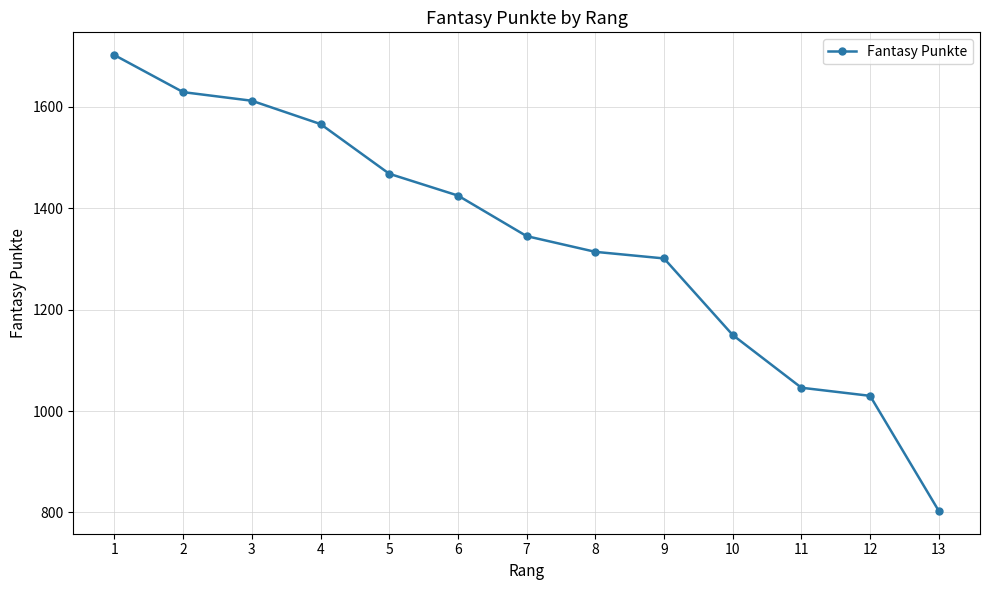

List the labels in order of value, smallest first.

13, 12, 11, 10, 9, 8, 7, 6, 5, 4, 3, 2, 1